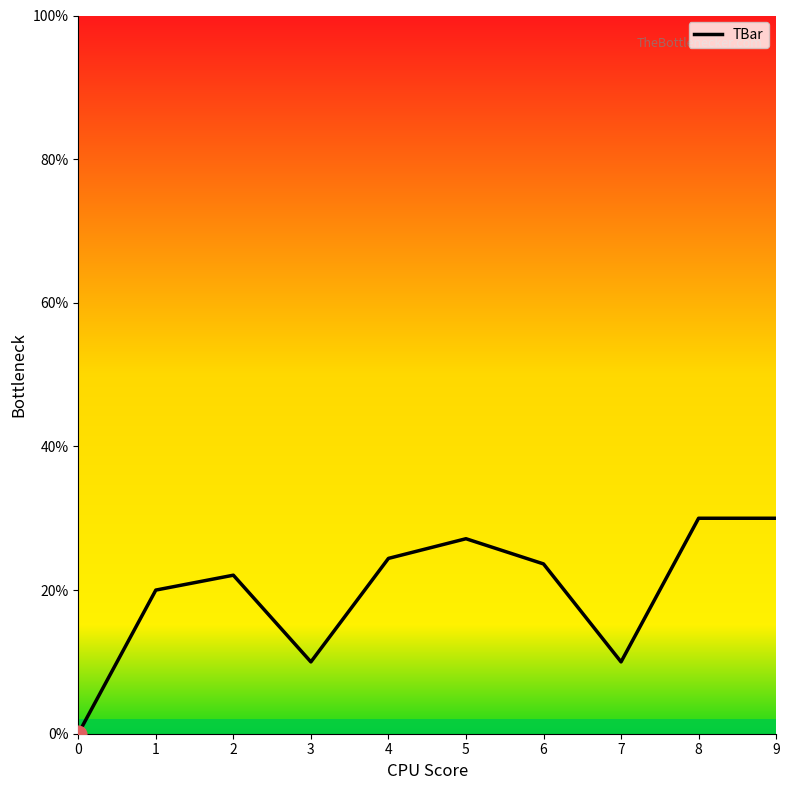

Does the chart have visible grid lines?

No